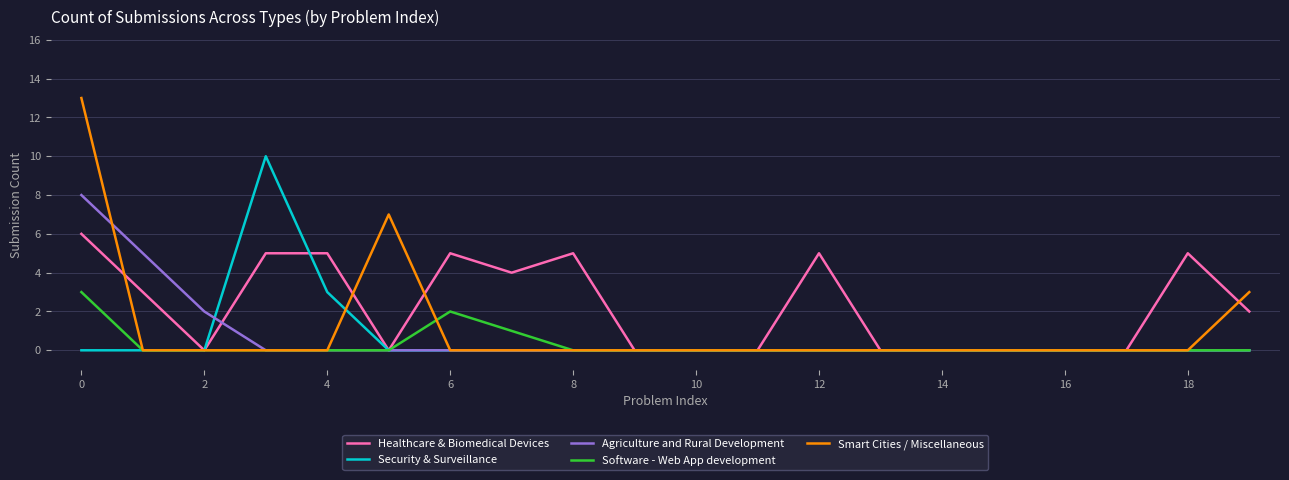

Which series has the largest range (max minus min)?

Smart Cities / Miscellaneous